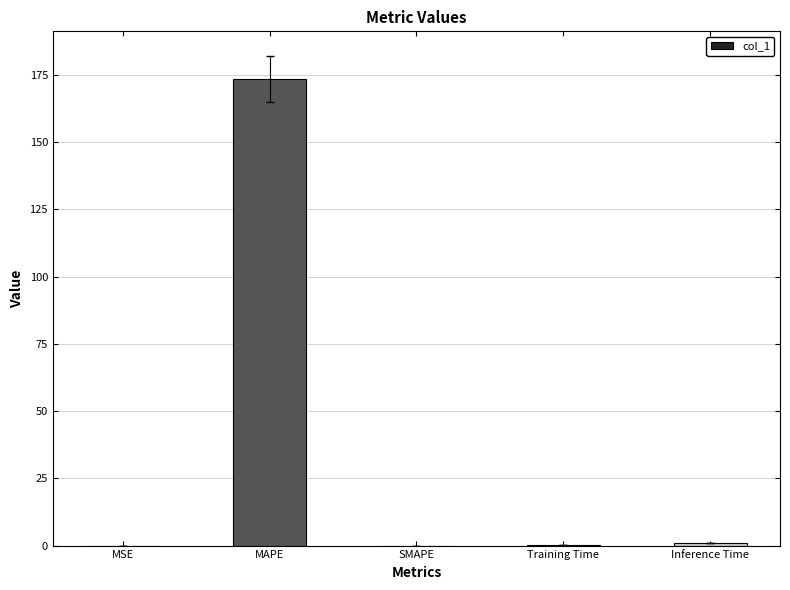

Is it true that the value at MAPE is 72.4?

False